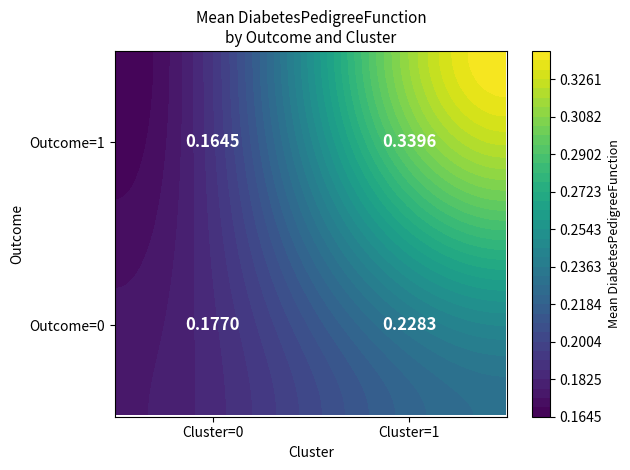

The value of Outcome=1 at Cluster=0 is 0.2. True or false?

True